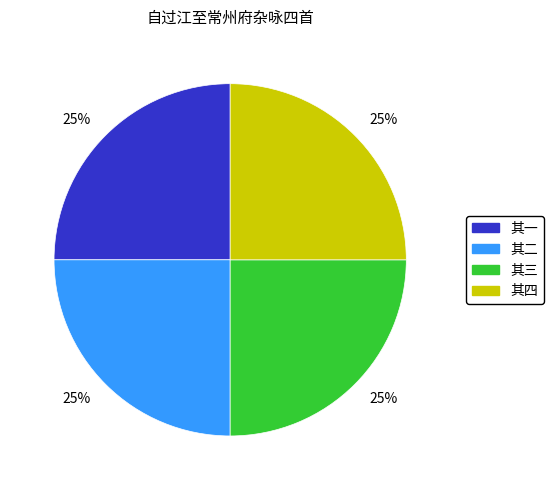

To the nearest percent, what is the average slice percentage?

25%